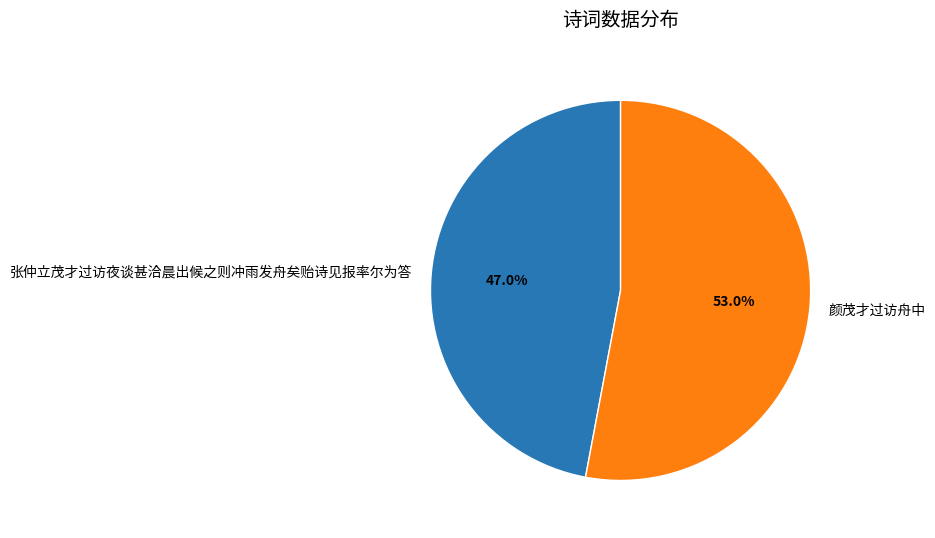

Which slice is the largest?

颜茂才过访舟中